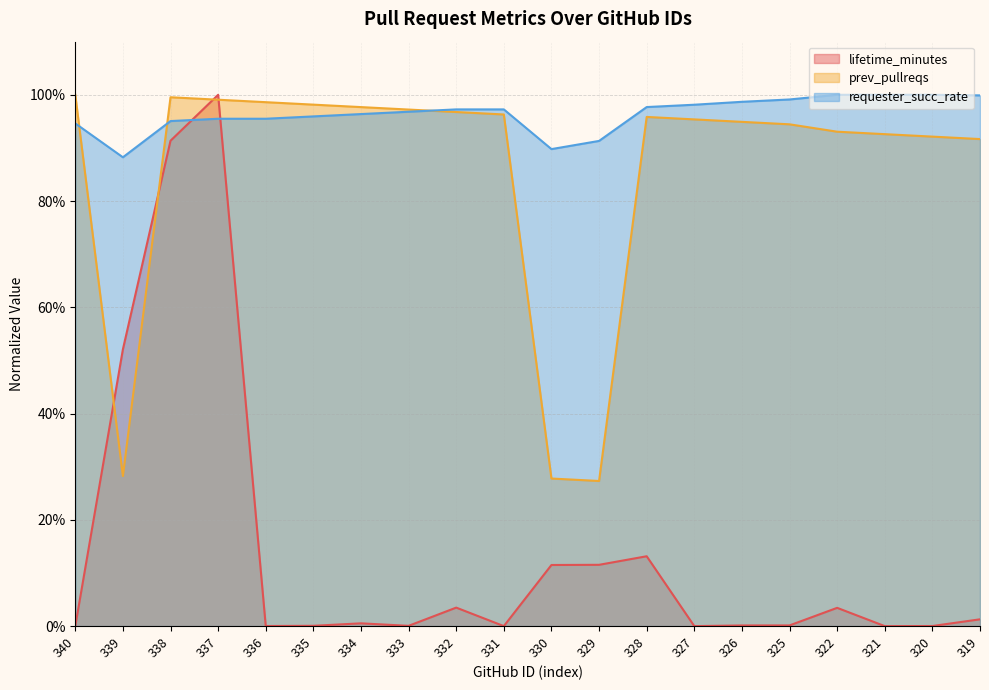

Rank the series at 339 from highest to lowest value.

requester_succ_rate, lifetime_minutes, prev_pullreqs